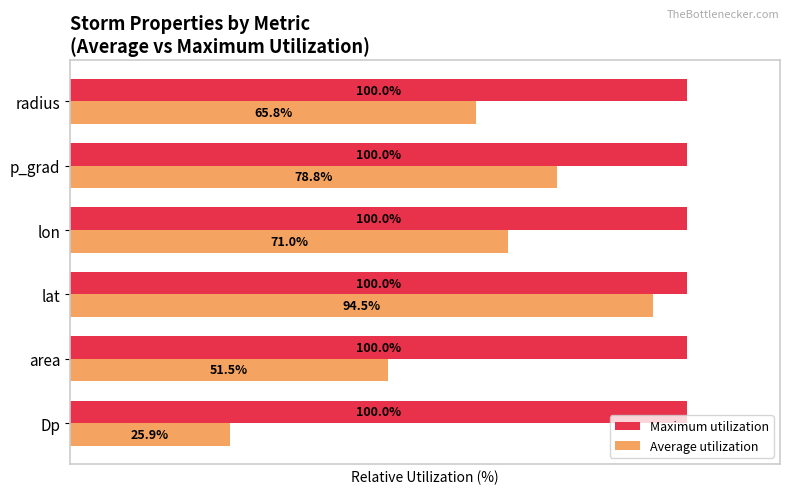

Which series has the largest range (max minus min)?

Average utilization